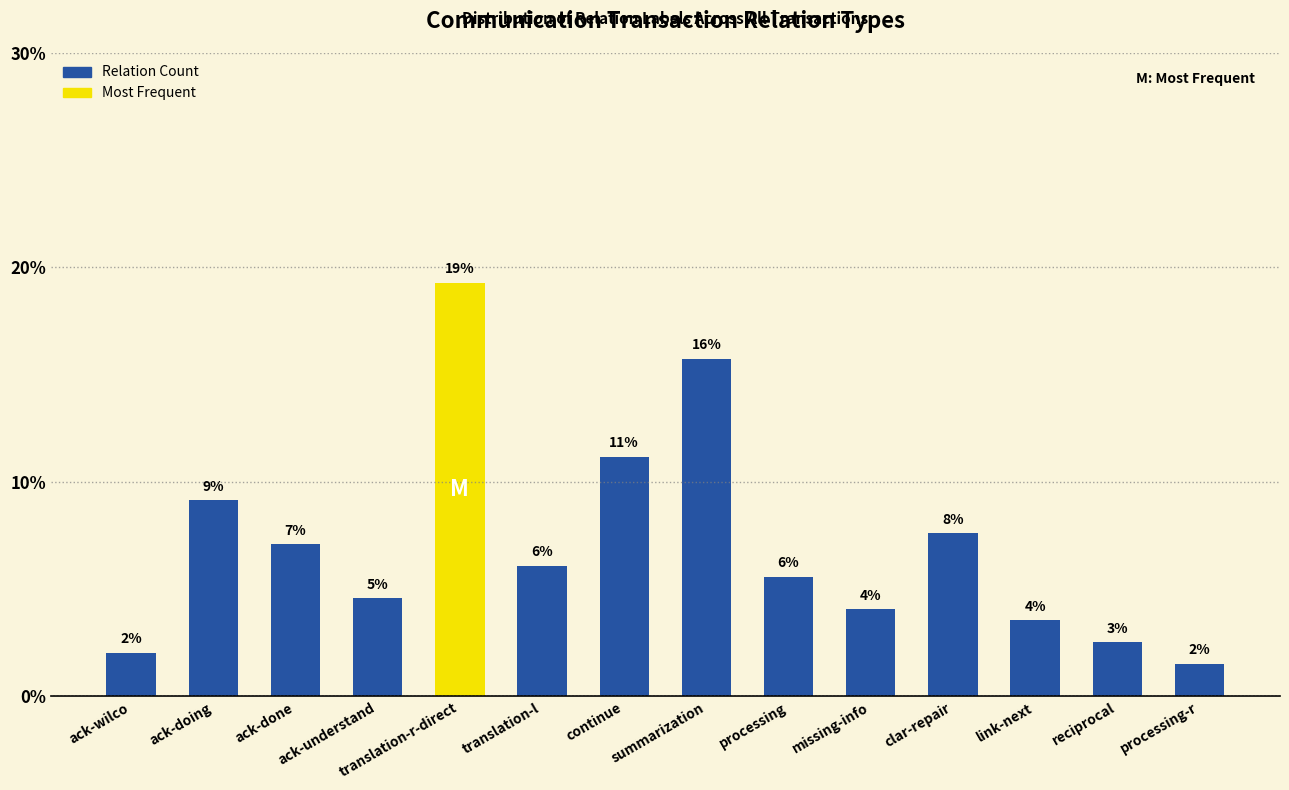

List the labels in order of value, smallest first.

processing-r, ack-wilco, reciprocal, link-next, missing-info, ack-understand, processing, translation-l, ack-done, clar-repair, ack-doing, continue, summarization, translation-r-direct